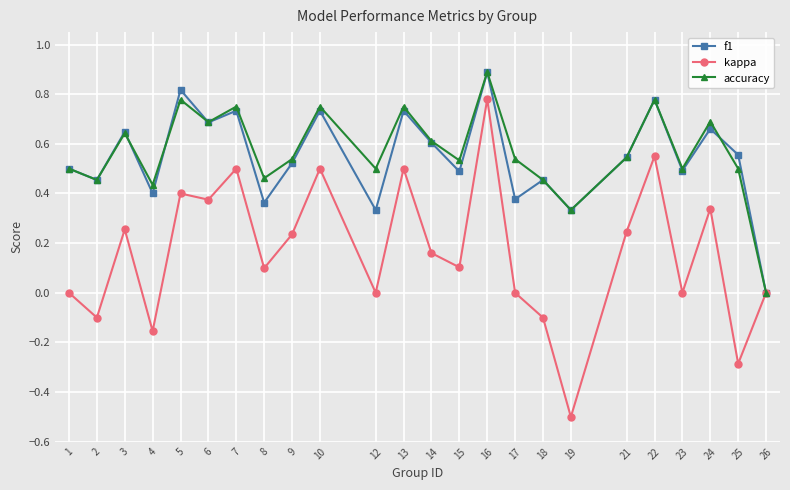

Is it true that accuracy equals 1.1 at 24?

False